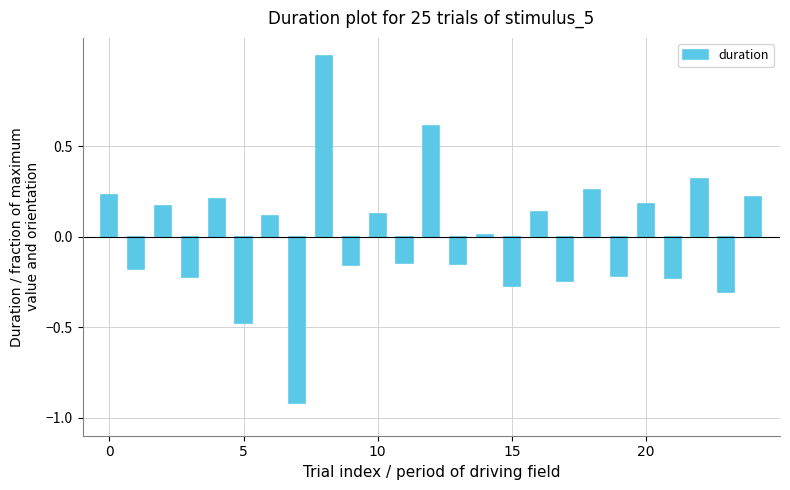

How many bars are there in total?

25